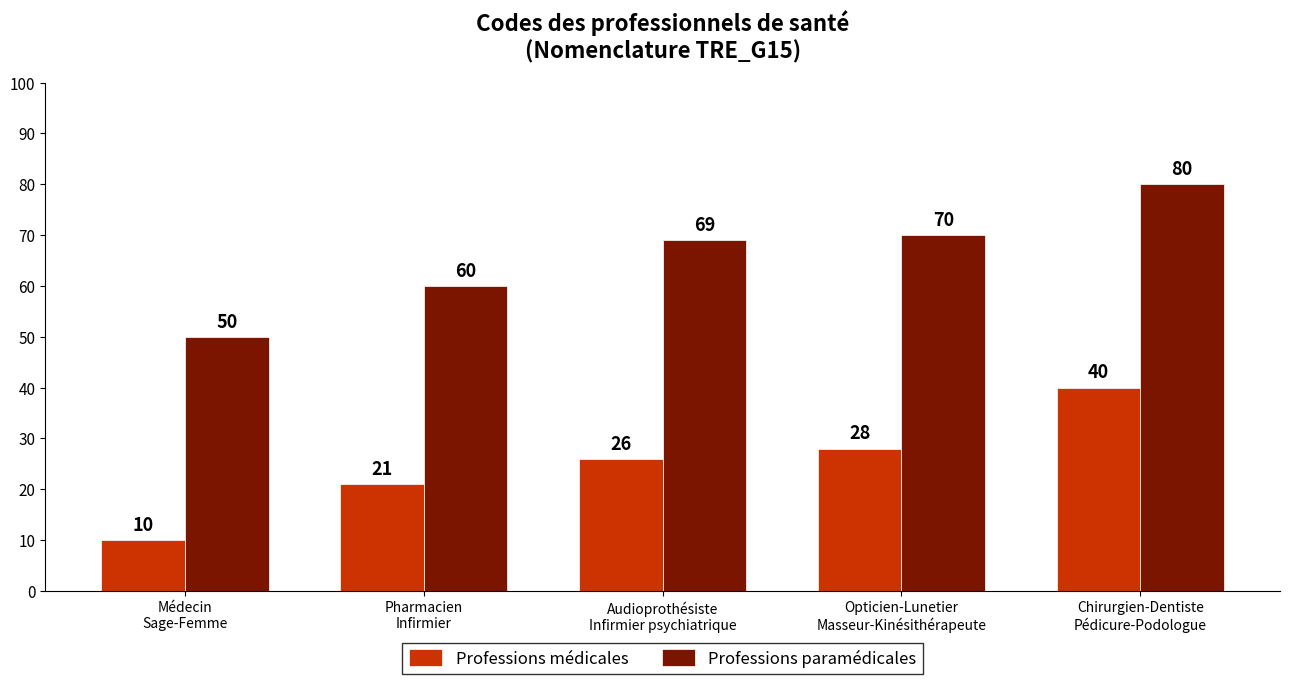

Reading left to right, extract all data points from this chart.

Professions médicales: Médecin
Sage-Femme=10	Pharmacien
Infirmier=21	Audioprothésiste
Infirmier psychiatrique=26	Opticien-Lunetier
Masseur-Kinésithérapeute=28	Chirurgien-Dentiste
Pédicure-Podologue=40
Professions paramédicales: Médecin
Sage-Femme=50	Pharmacien
Infirmier=60	Audioprothésiste
Infirmier psychiatrique=69	Opticien-Lunetier
Masseur-Kinésithérapeute=70	Chirurgien-Dentiste
Pédicure-Podologue=80